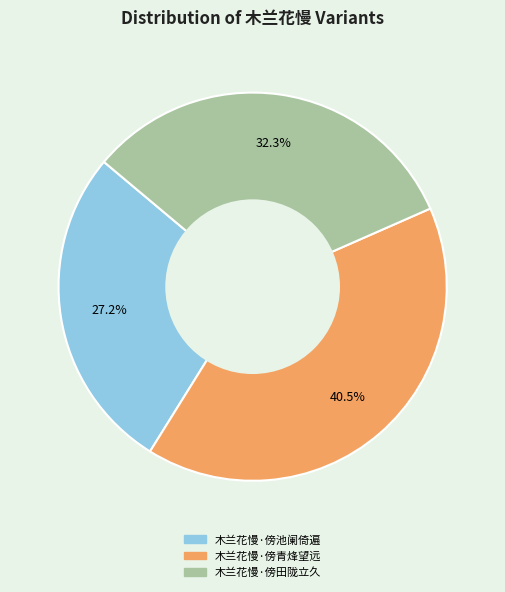

To the nearest percent, what percentage of the pie is 木兰花慢·傍田陇立久?

32%